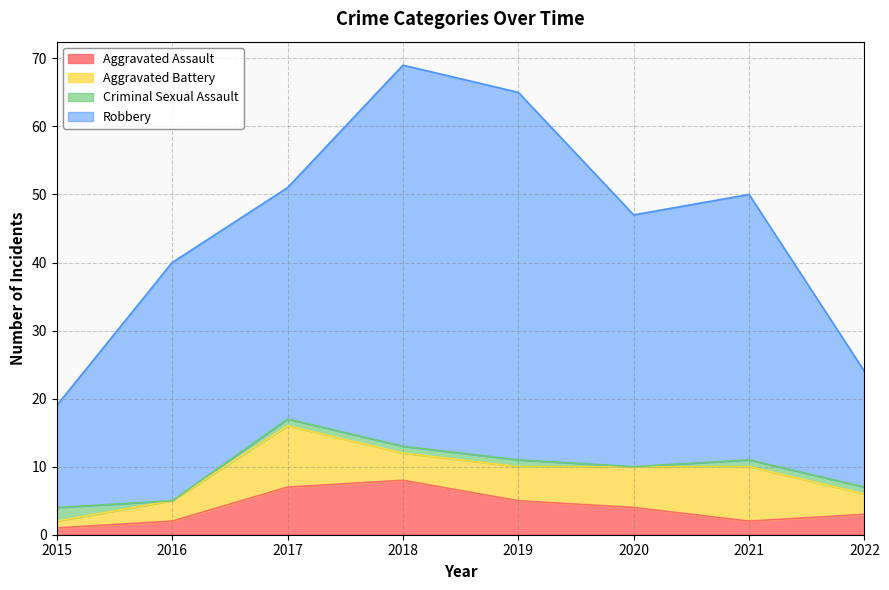

At which category does Aggravated Battery reach its first local peak?

2017